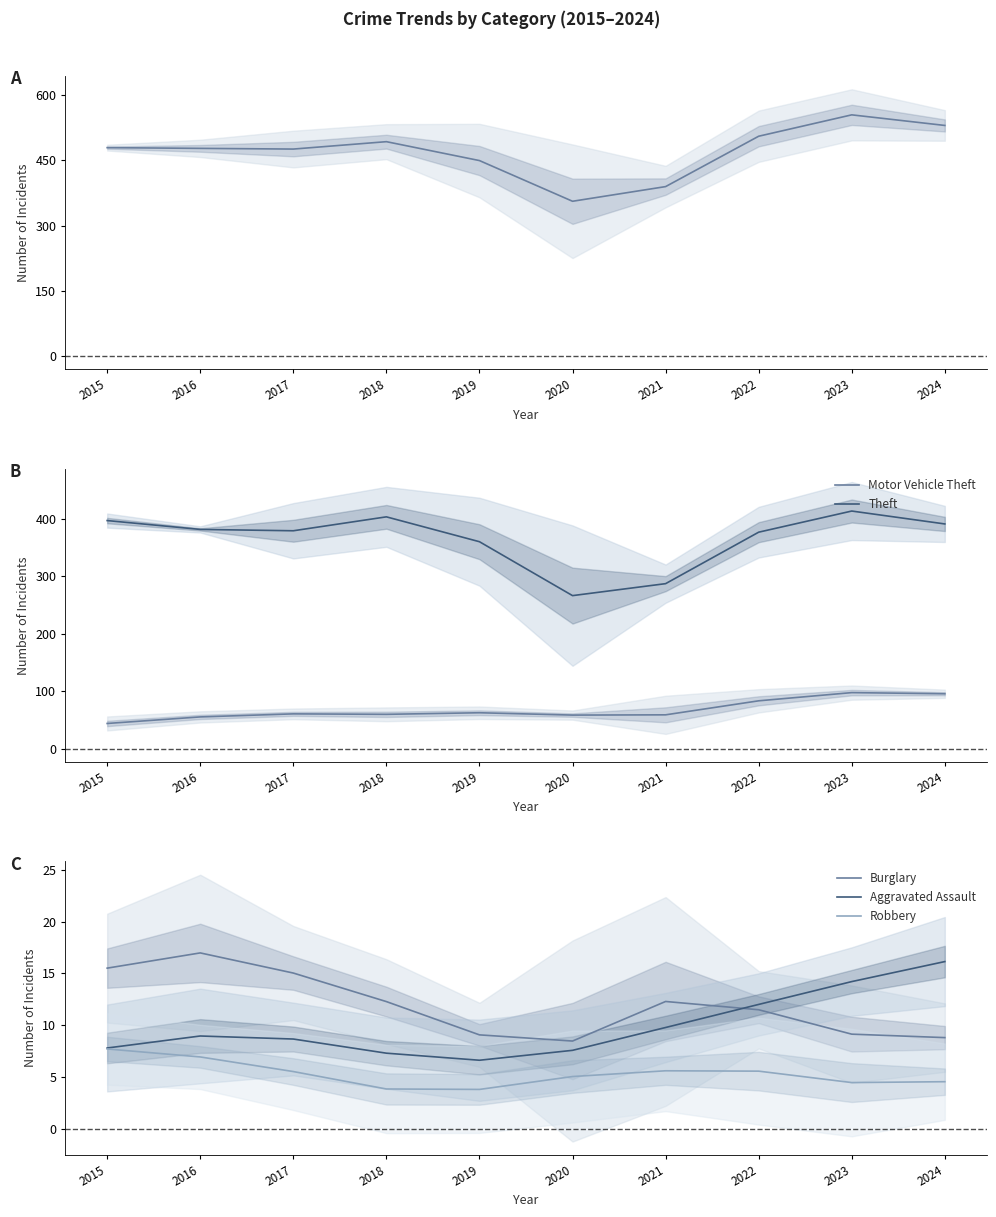

The Burglary series shows 21.1 at 2018. True or false?

False